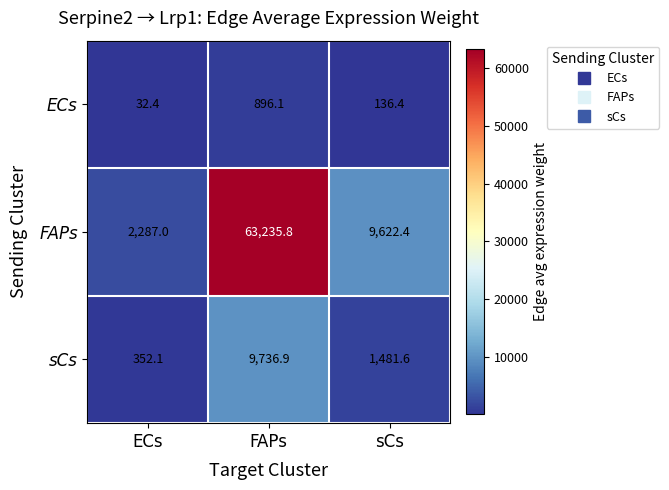

Reading right to left, what are all the values shown in this chart?

ECs: sCs=136.4	FAPs=896.1	ECs=32.4
FAPs: sCs=9622.4	FAPs=63235.8	ECs=2287.0
sCs: sCs=1481.6	FAPs=9736.9	ECs=352.1